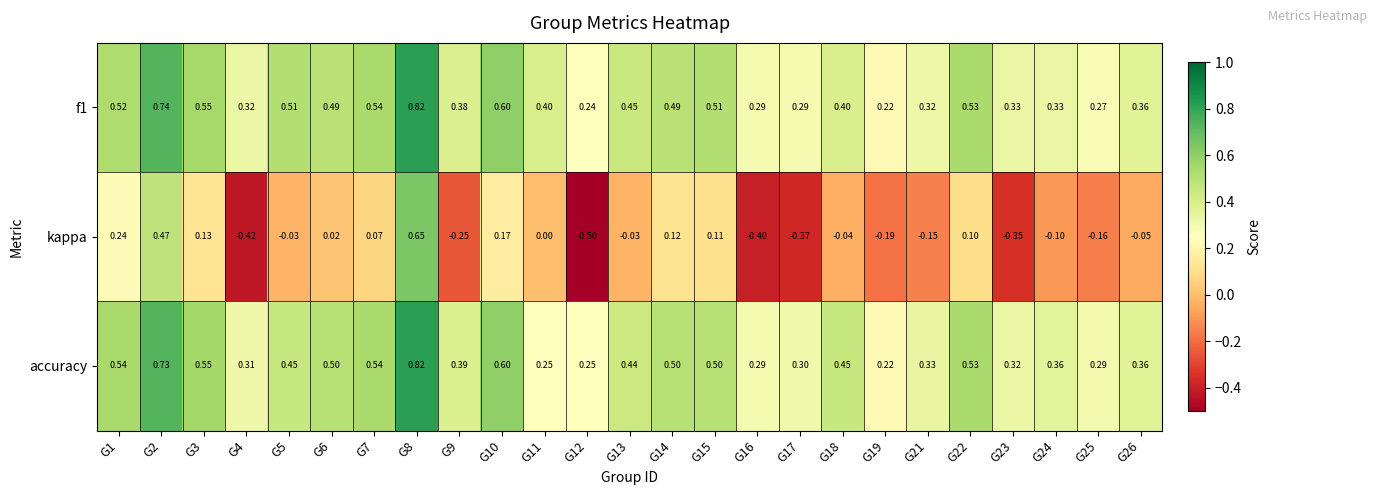

What is the minimum value shown in the chart?

-0.5